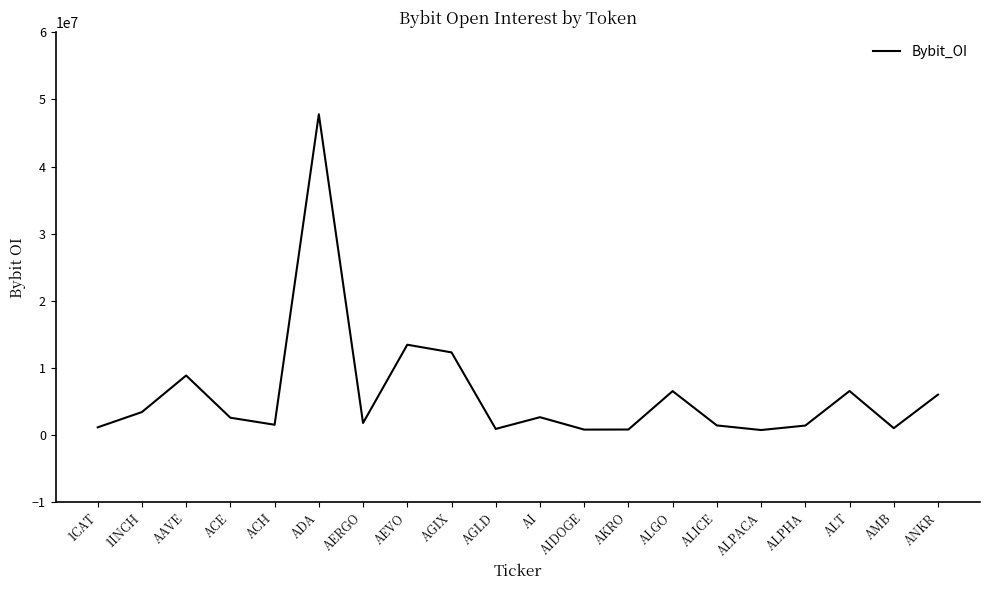

True or false: the data shows 8853918 at AAVE.

True